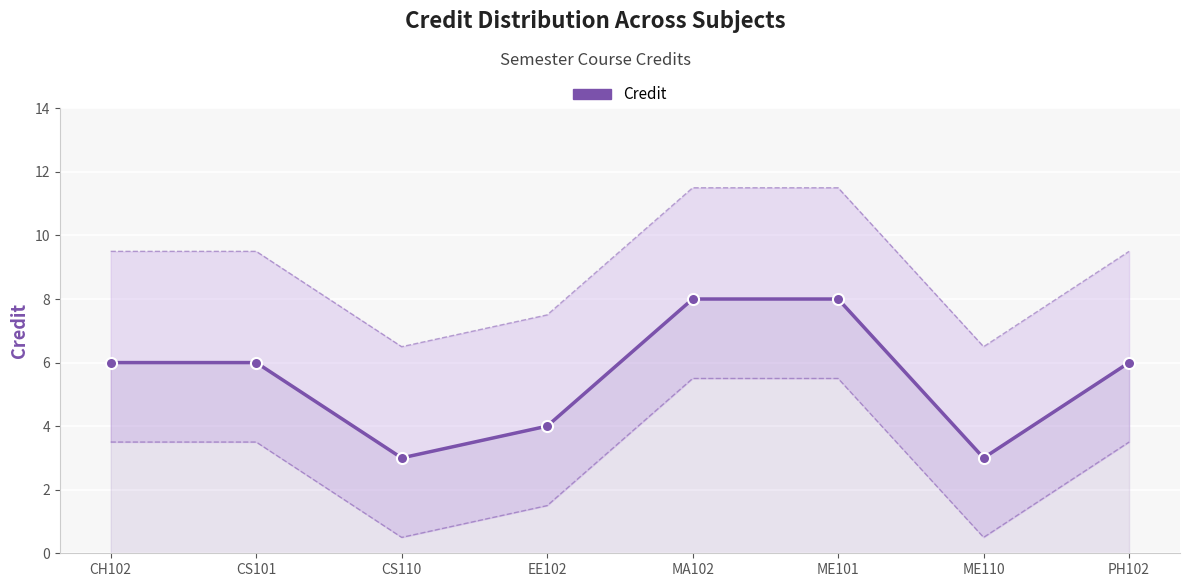

What position from the left is CH102?

1